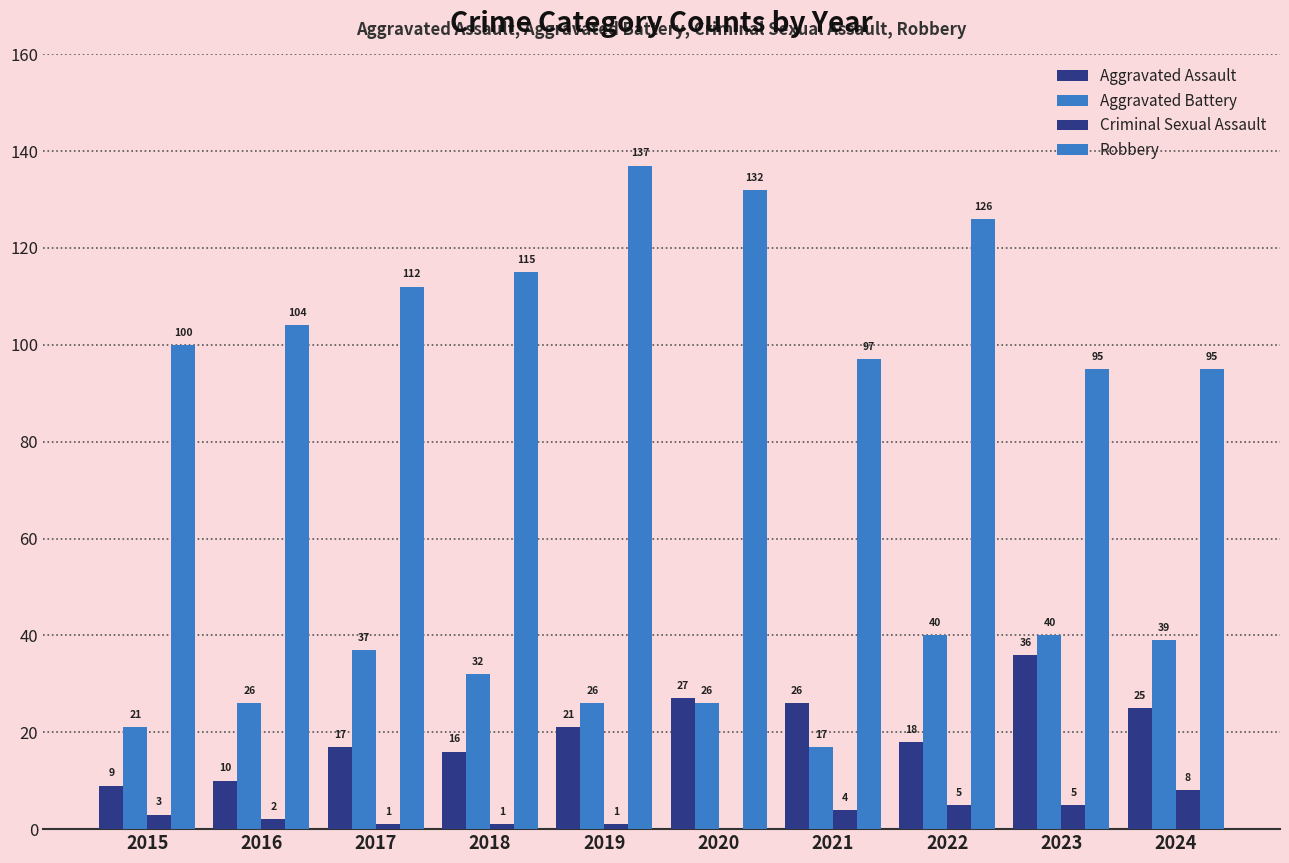

How many positive values does the Criminal Sexual Assault series have?

9